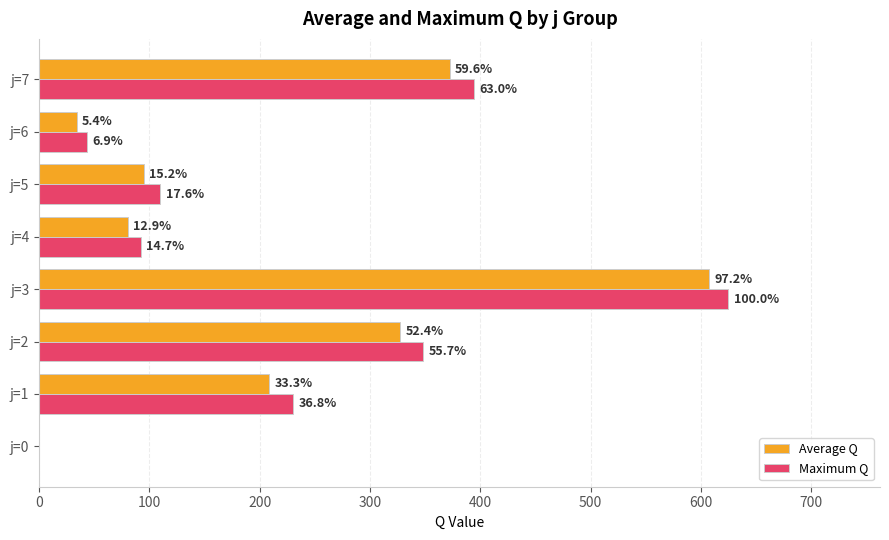

What are all the series names shown in the legend?

Average Q, Maximum Q